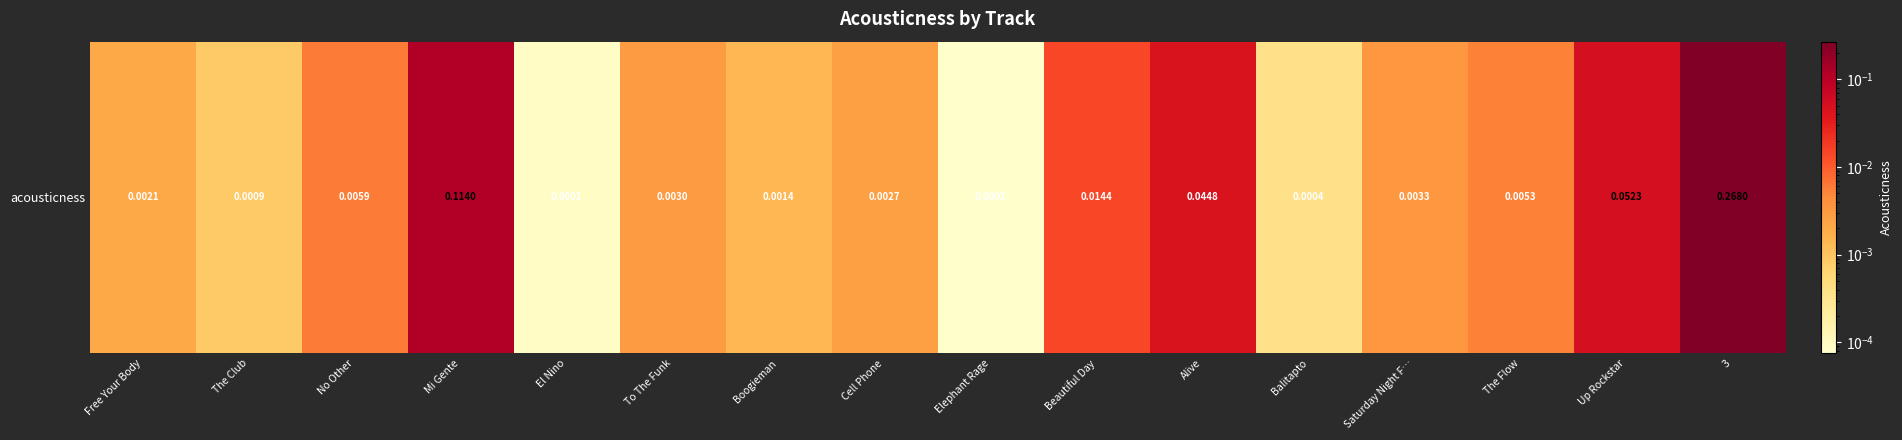

The chart shows a value of 0.0 at To The Funk. True or false?

True